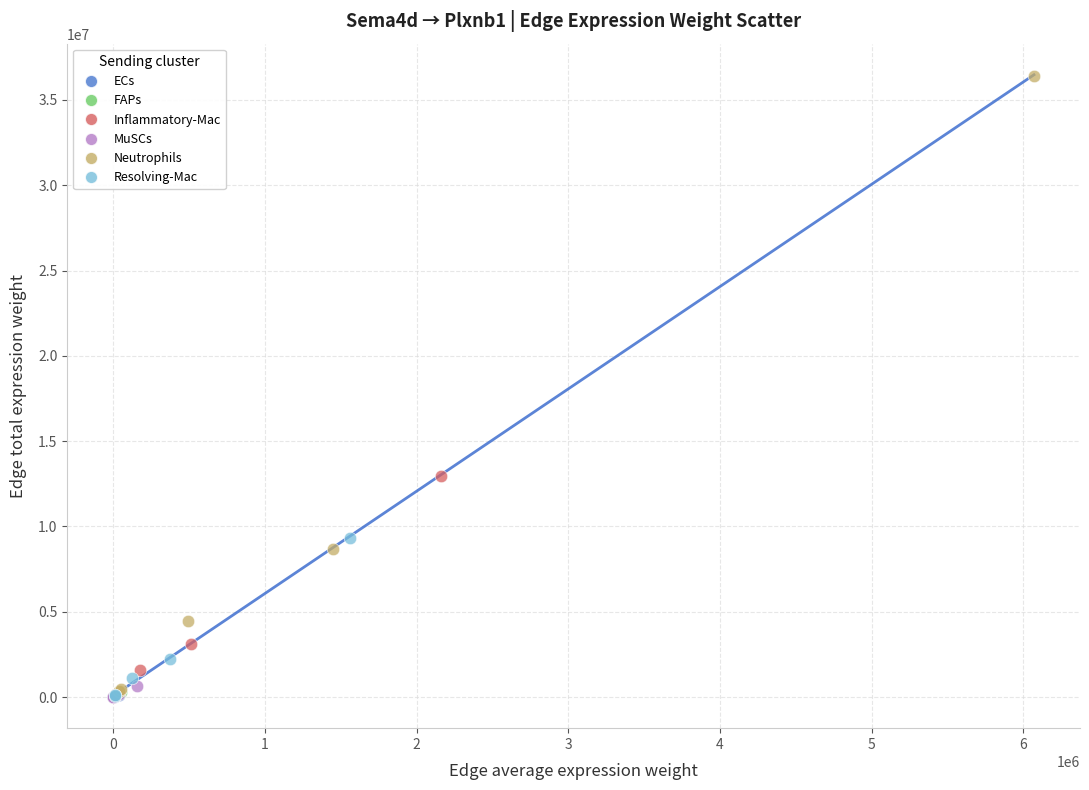

What are all the series names shown in the legend?

ECs, FAPs, Inflammatory-Mac, MuSCs, Neutrophils, Resolving-Mac